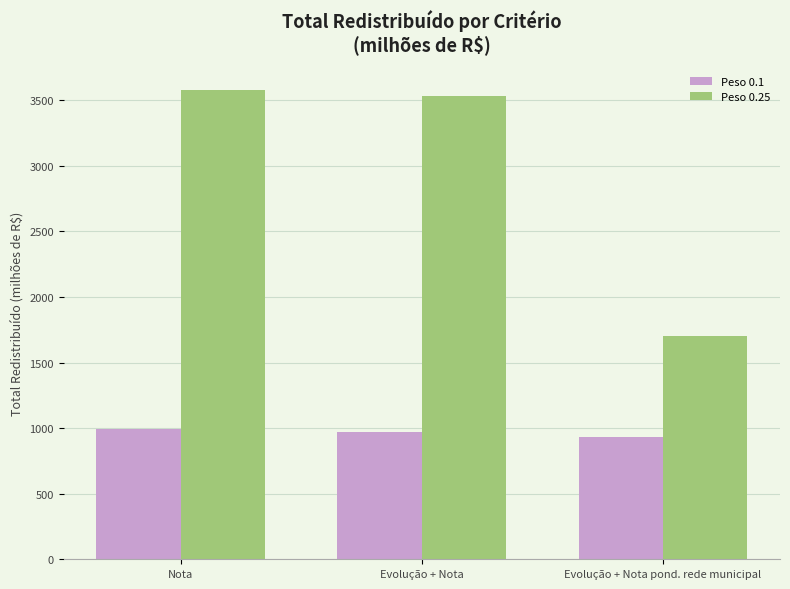

Between Evolução + Nota and Evolução + Nota pond. rede municipal, which series saw the biggest shift?

Peso 0.25